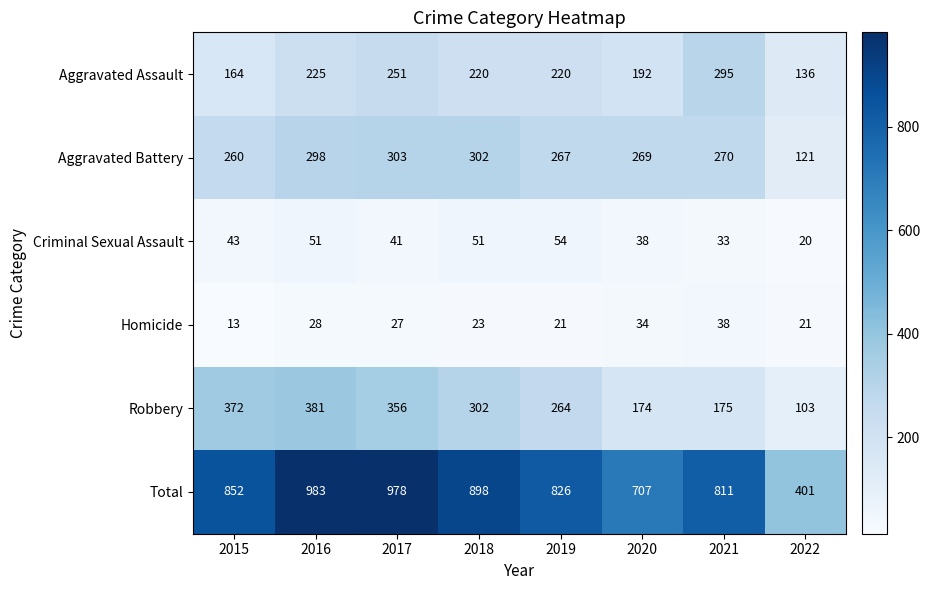

What is the total value across all series at 2018?

1796